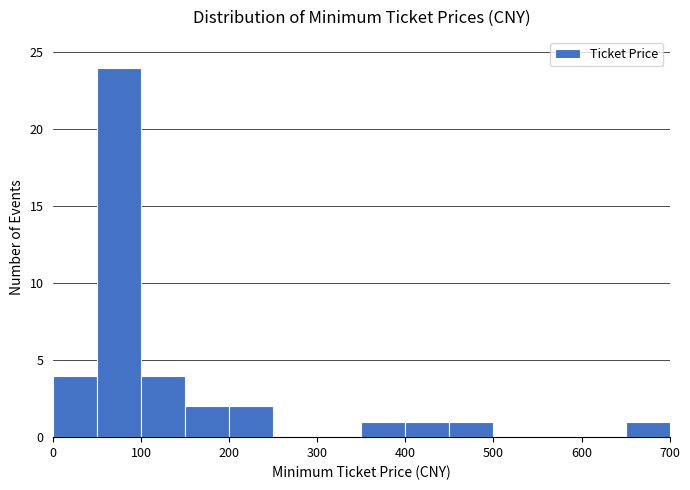

What is the height of the bar covering 450 to 500 on the x-axis? The values are not printed on the chart, so give them approximately, as read against the axis.

1